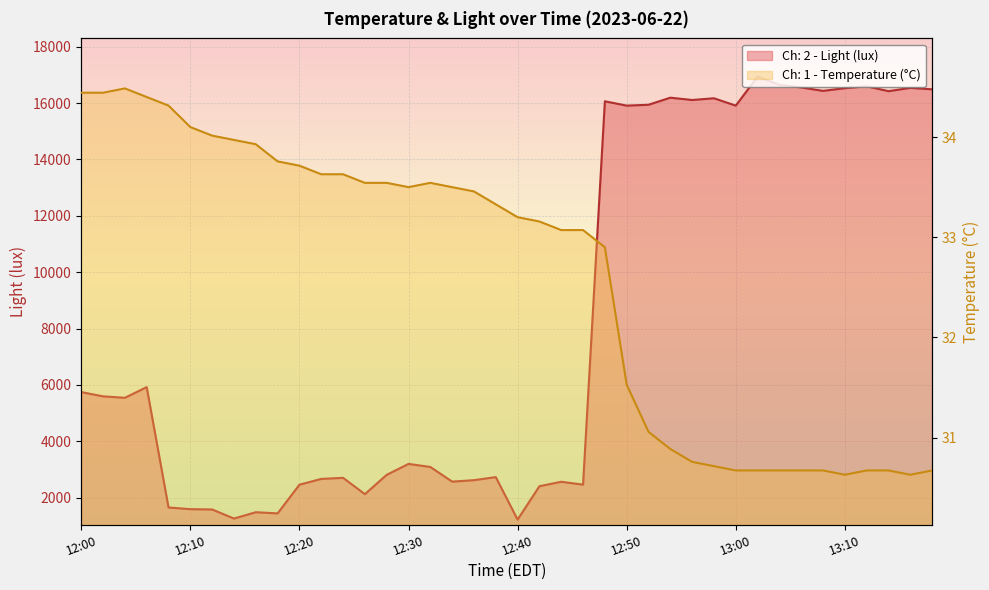

What is the difference between the second highest and minimum values in the Ch: 2 - Light (lux) series?

15420.8